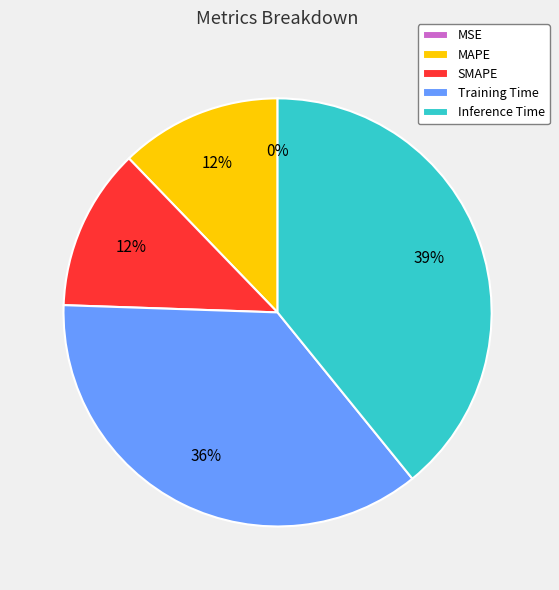

To the nearest percent, what portion does Inference Time represent?

39%